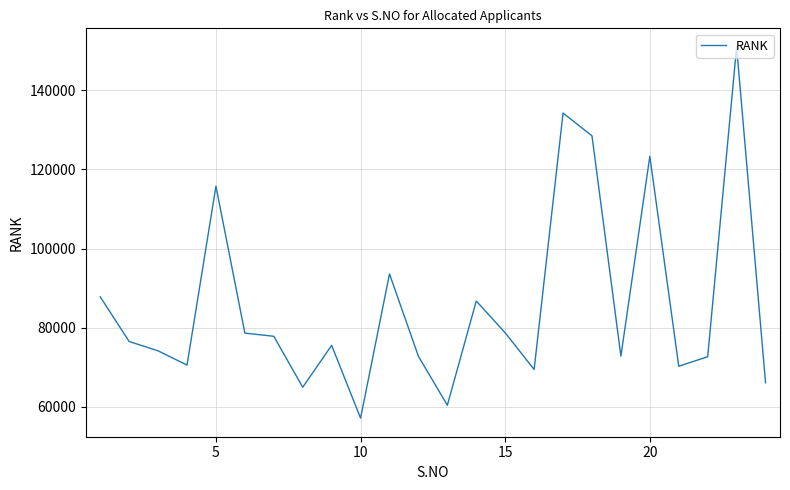

What is the difference between the maximum and minimum values?

93755